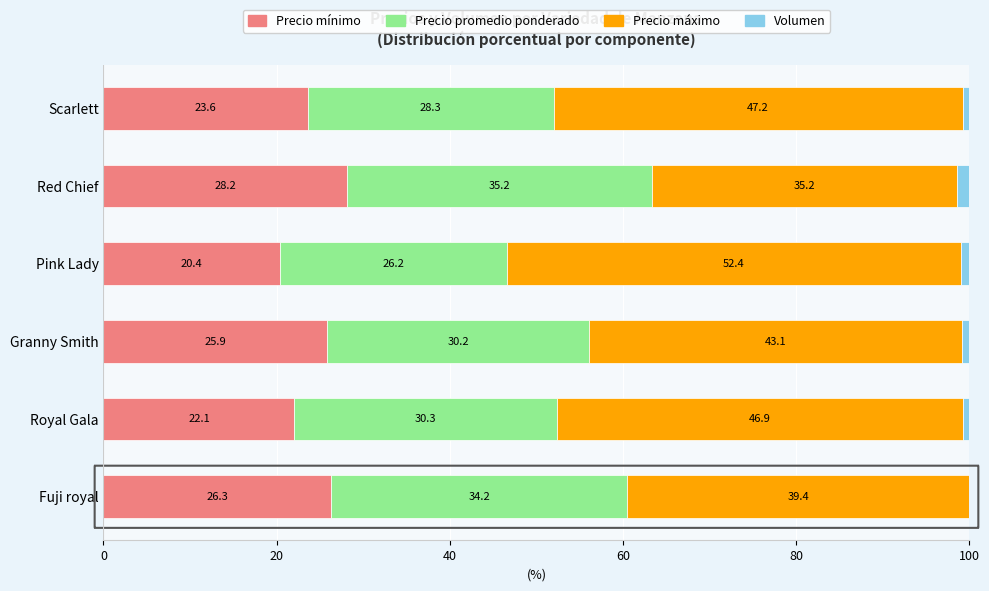

The value of Precio mínimo at Scarlett is 11.6. True or false?

False